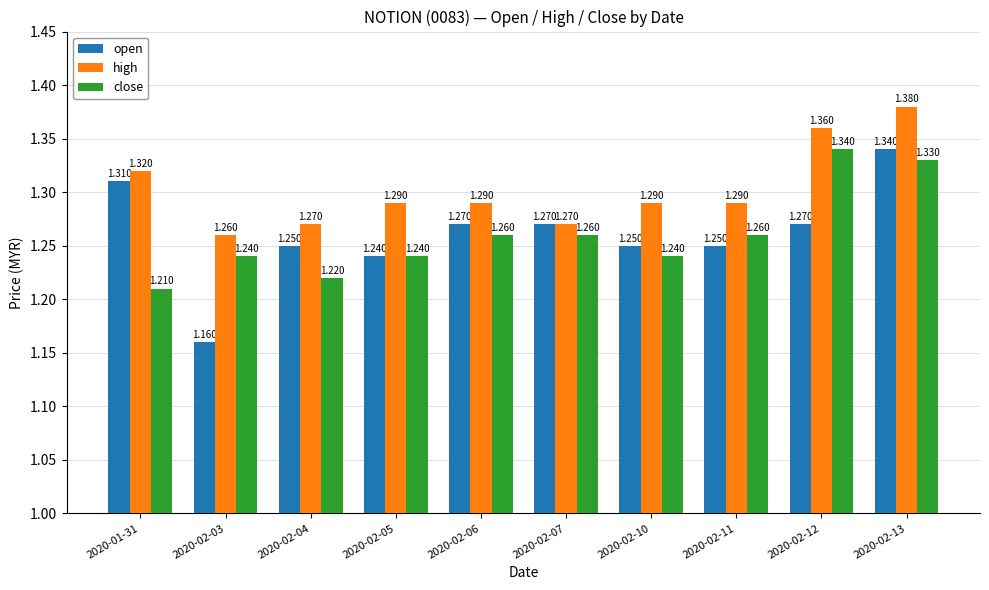

What is the difference between the maximum and second lowest values in the open series?

0.1